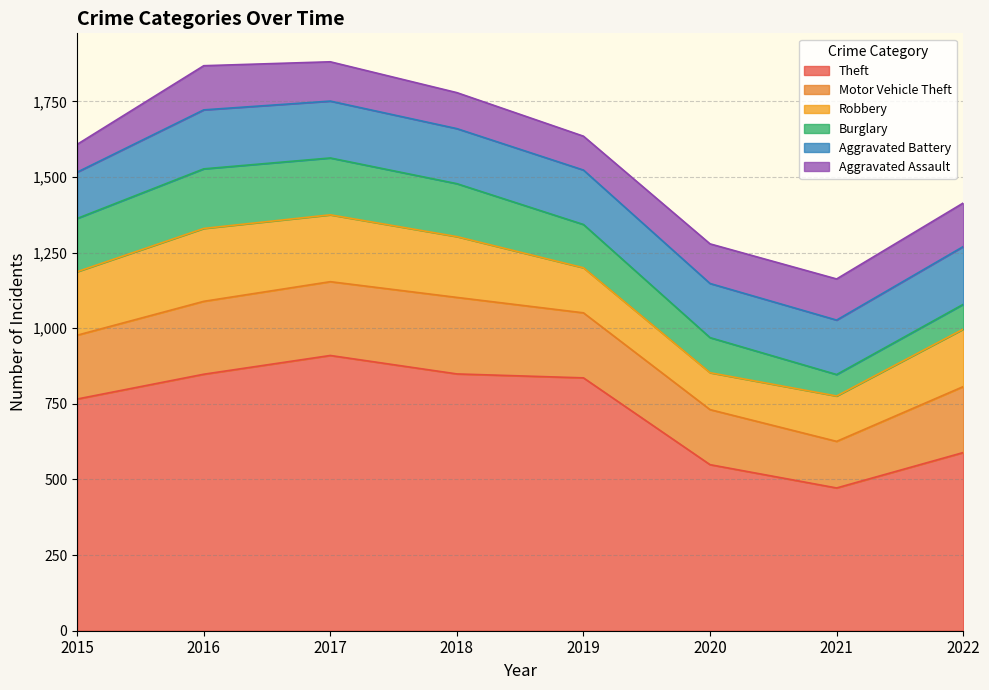

How many data points in Aggravated Battery are less than 182?

4